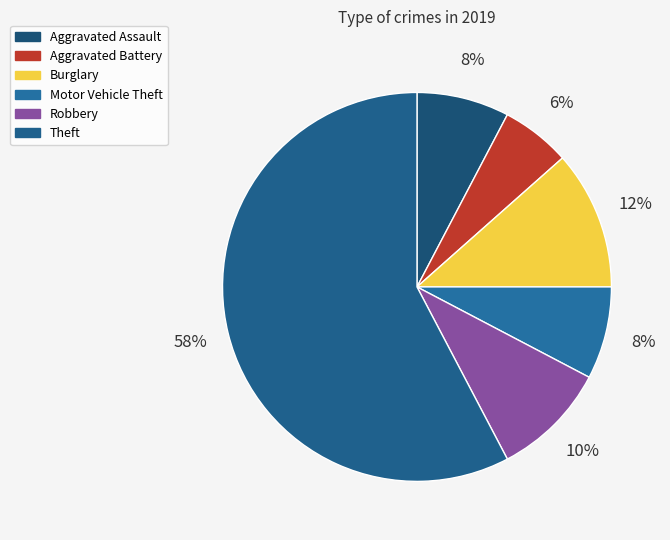

The Robbery slice represents 10% of the pie. True or false?

True